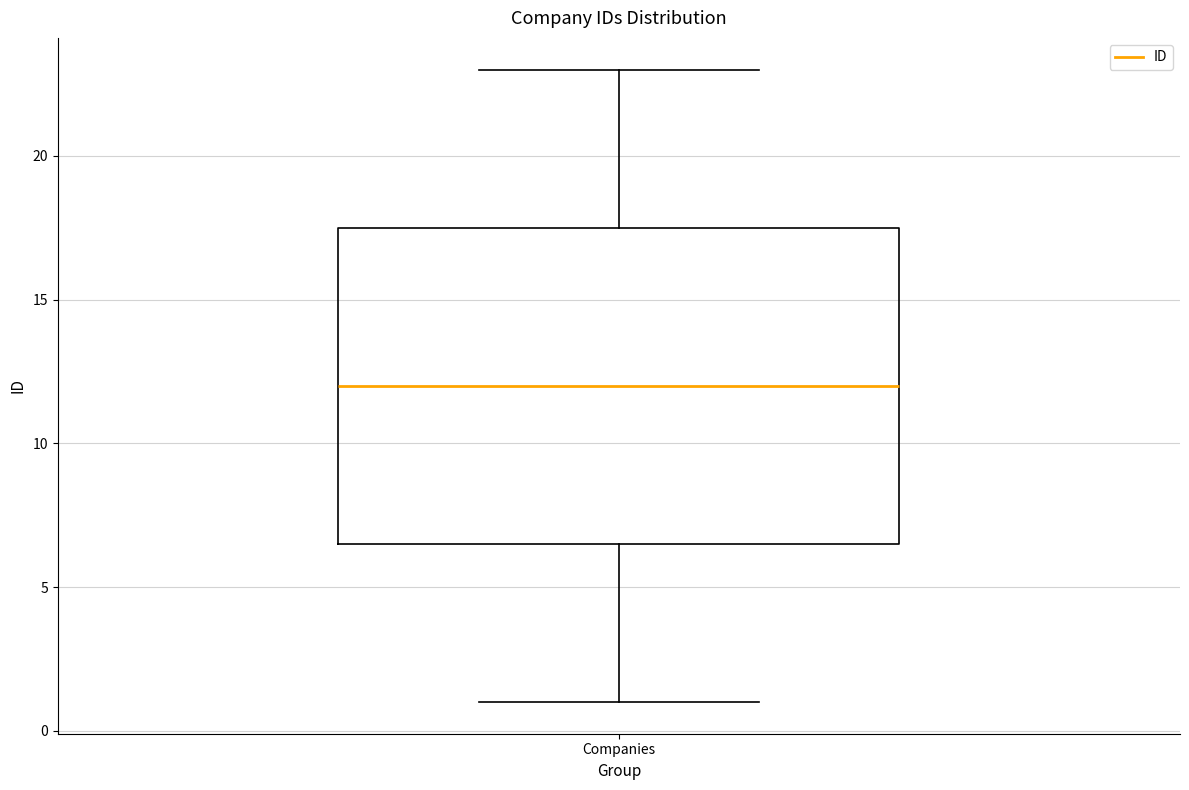

Transcribe this box plot: give where the median line is, the range the box spans, and where the two whiskers end, as read against the y-axis. The values are not printed on the chart, so give them approximately, as read against the axis.

median 12.0, box 6.5 to 17.5, whiskers 1.0 to 23.0